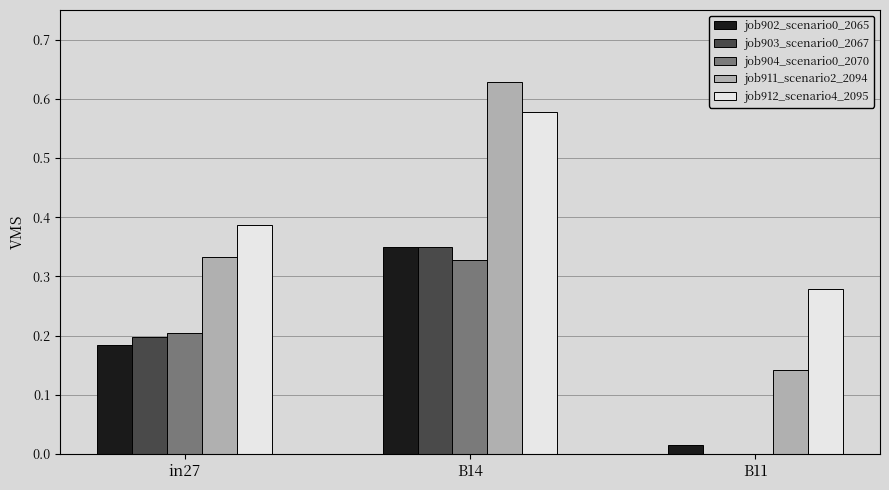

How many groups of bars are there?

3